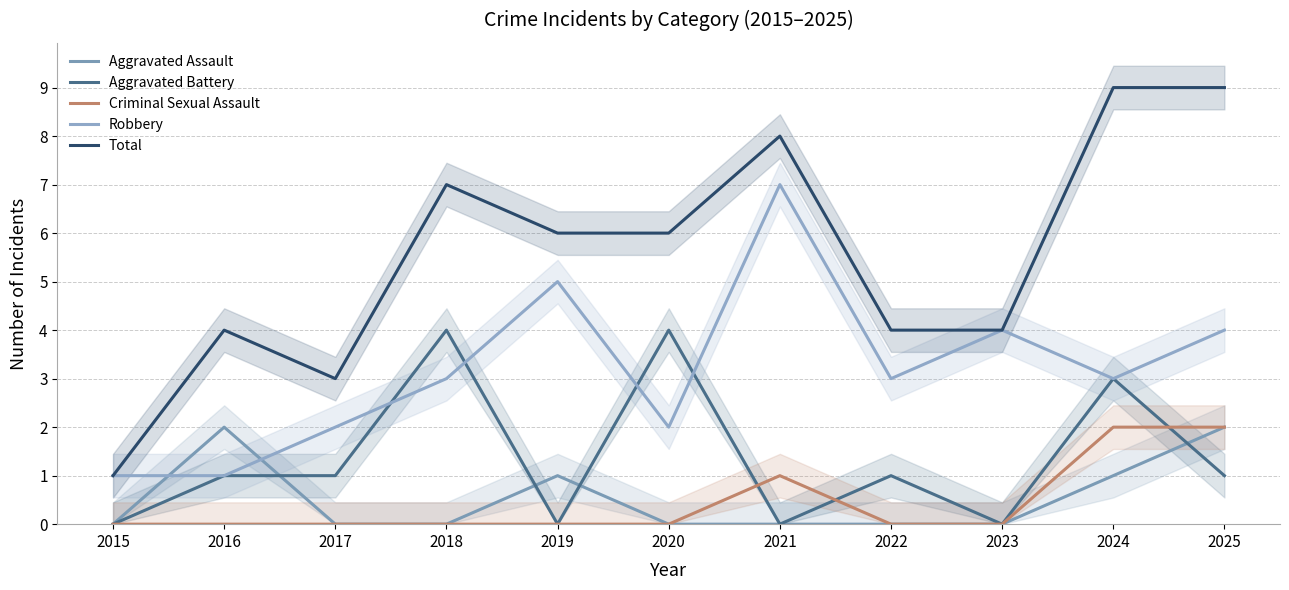

What is the total value across all series at 2021?

16